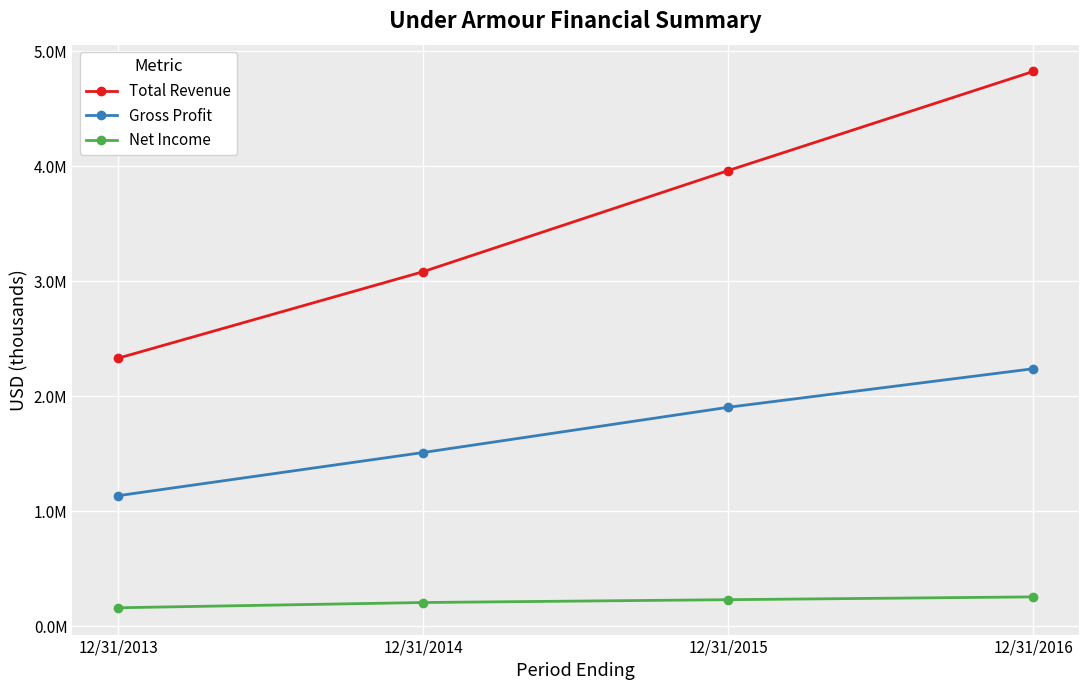

List the series in order of their overall mean, highest first.

Total Revenue, Gross Profit, Net Income